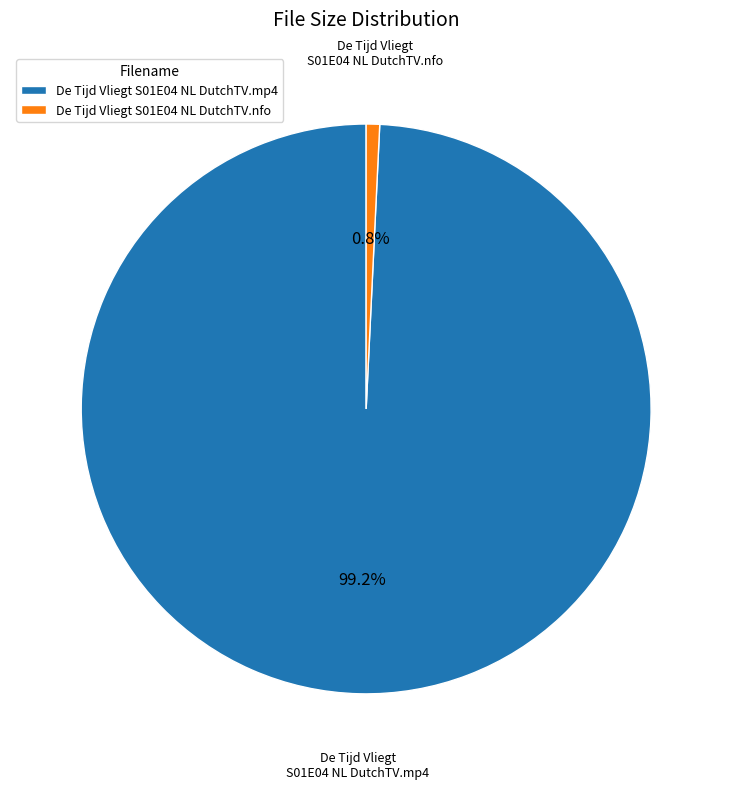

To the nearest percent, what is the difference between the De Tijd Vliegt S01E04 NL DutchTV.nfo and De Tijd Vliegt S01E04 NL DutchTV.mp4 slice percentages?

98%